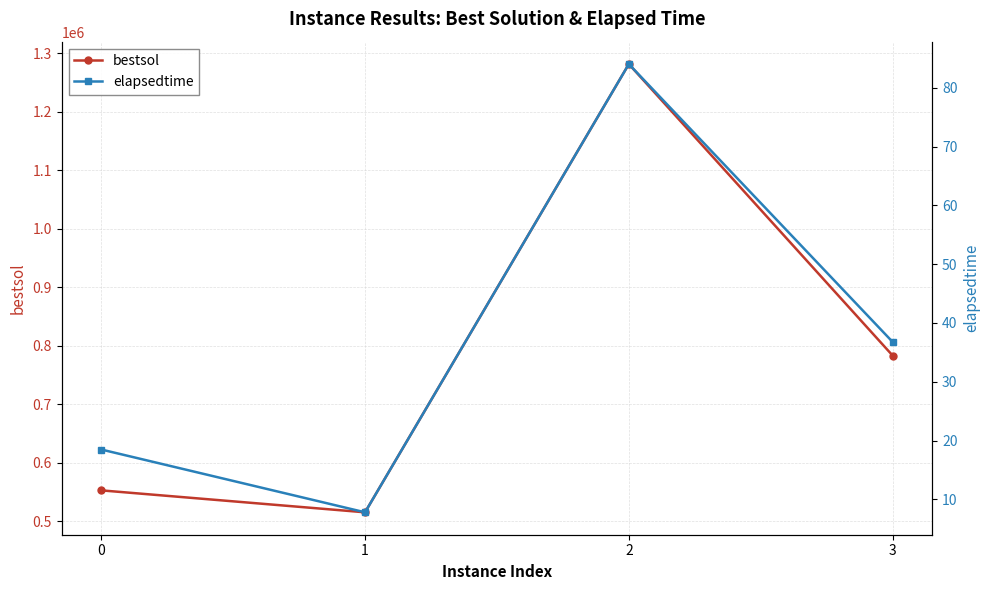

What is the total value across all series at 1?

515438.4